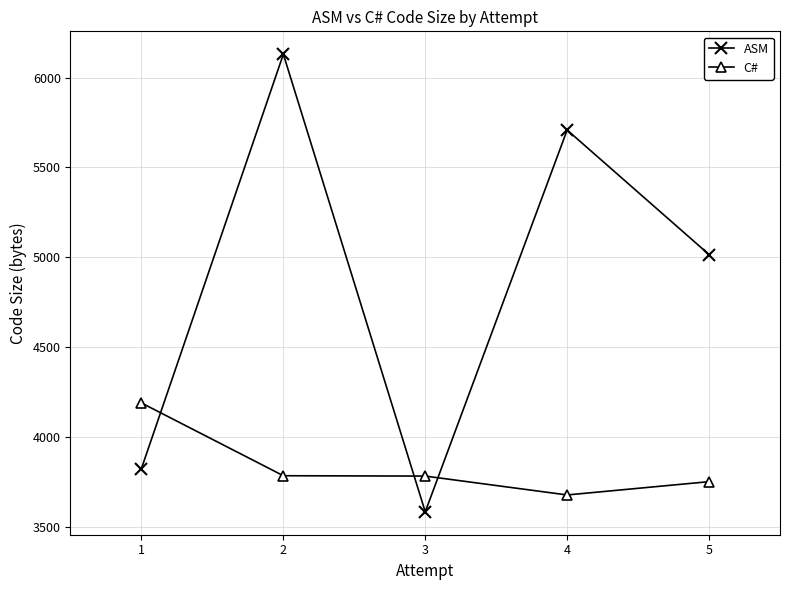

Which label corresponds to the smallest value in the chart?

3